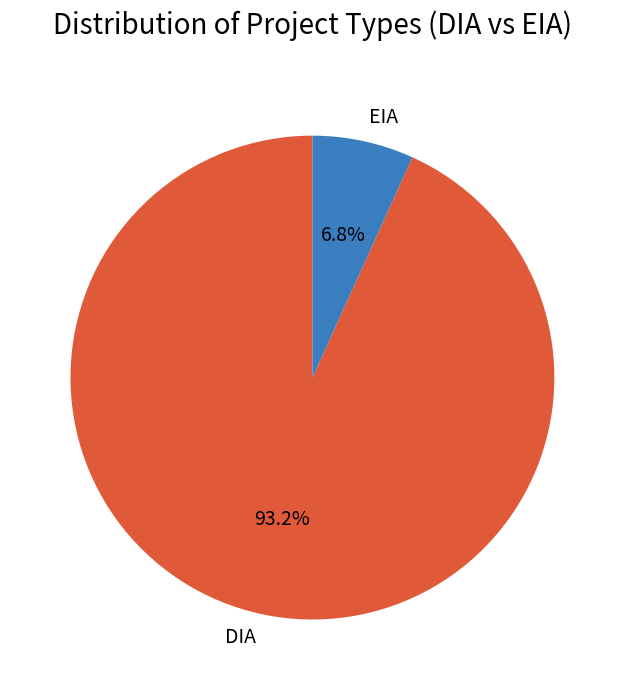

Which has a higher value, DIA or EIA?

DIA